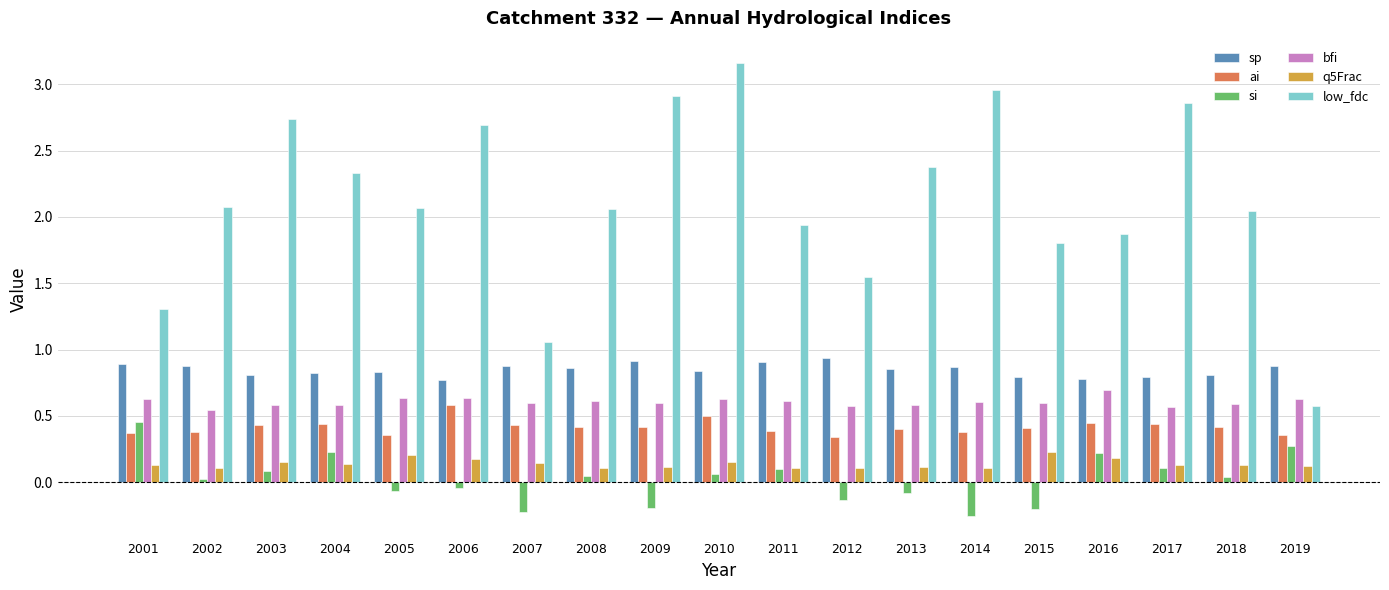

Which category has the lowest value across all series?

2014